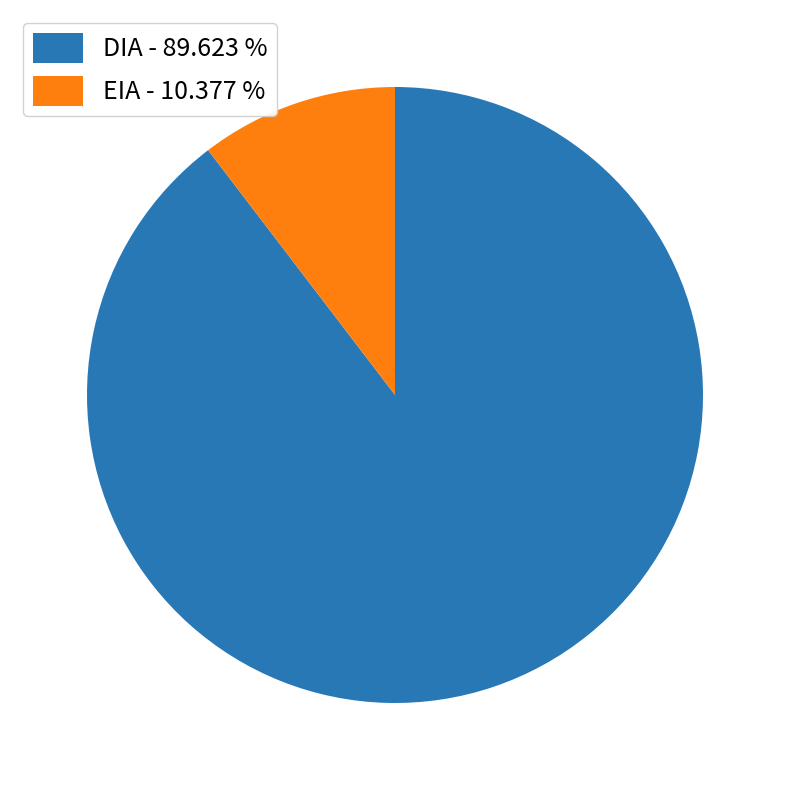

Is the sum of DIA - 89.623 % and EIA - 10.377 % greater than half?

Yes